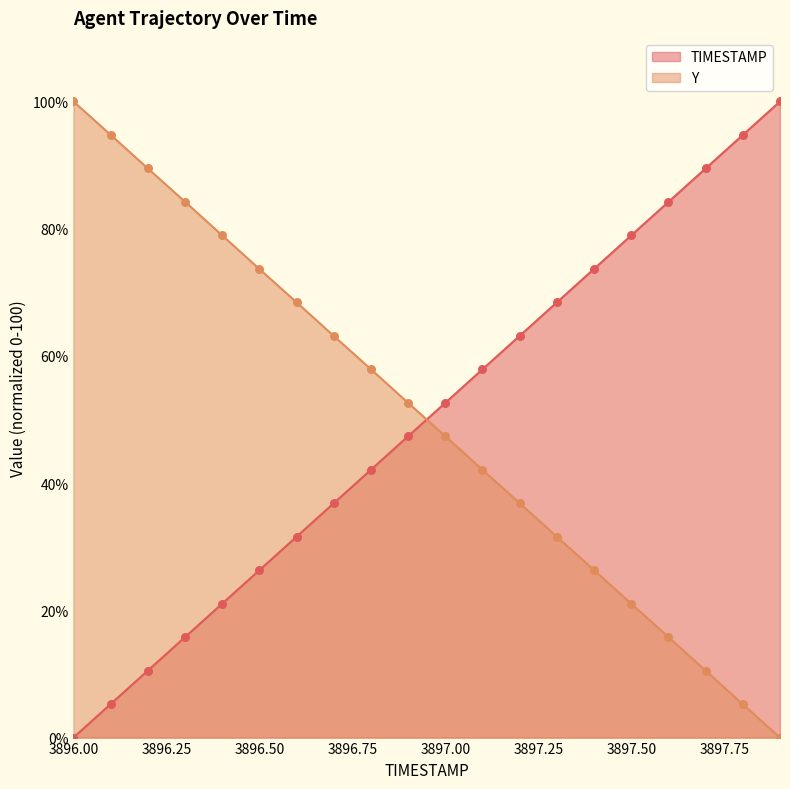

Is the value of TIMESTAMP at 3897.6 greater than the value of Y at 3897.7?

Yes